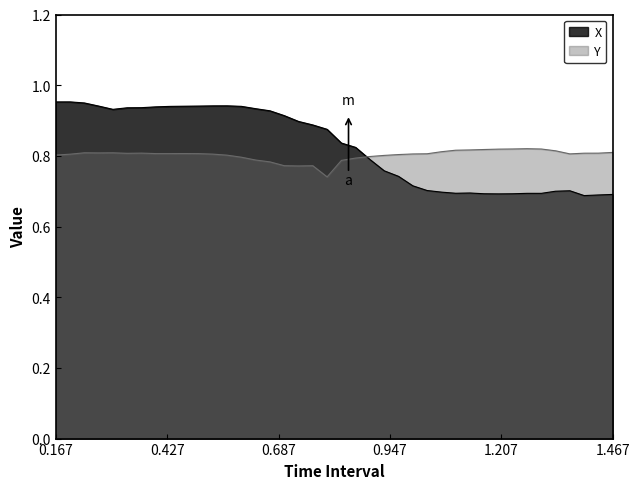

How many lines are shown in the chart?

2